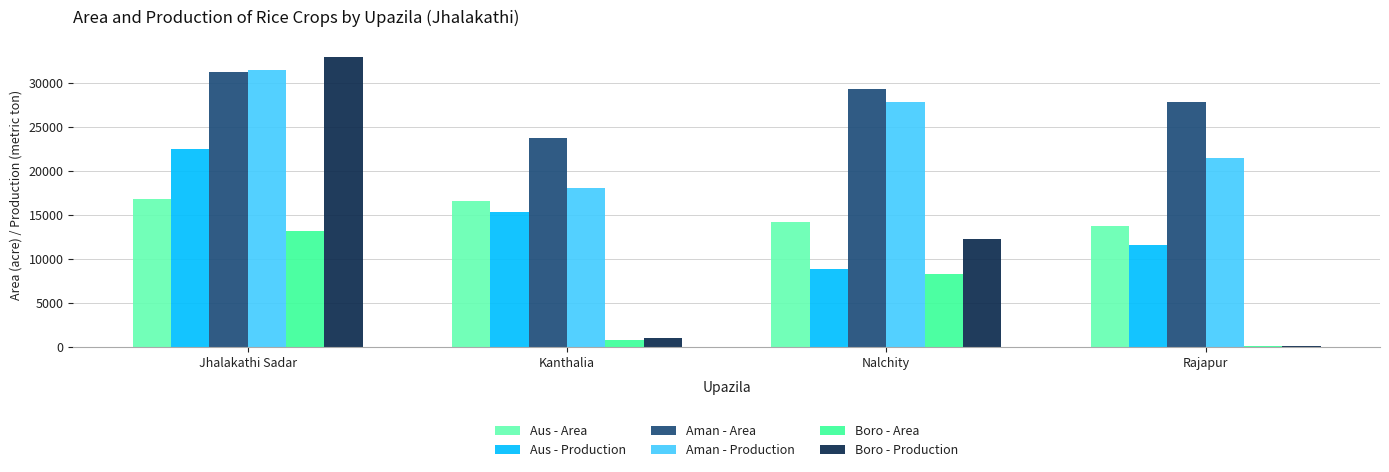

Where does the Boro - Area series first go above 8300?

Jhalakathi Sadar